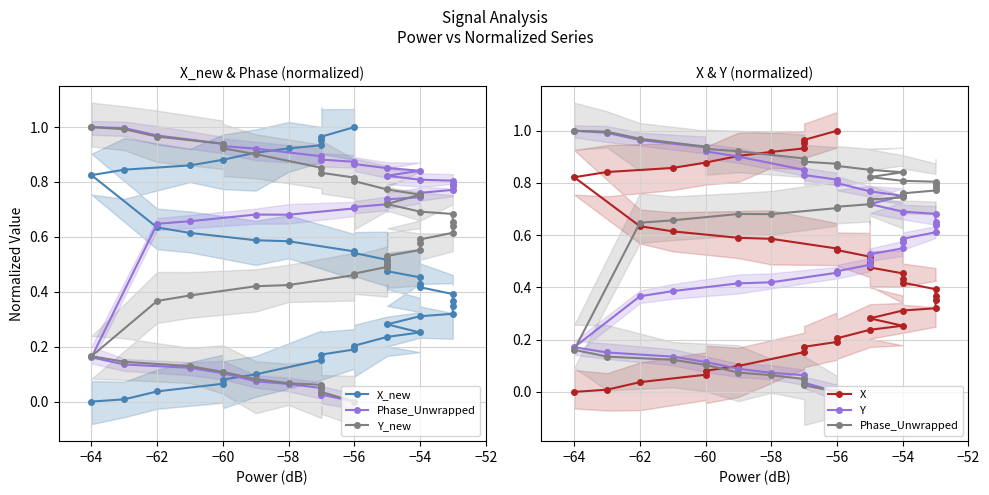

Reading left to right, transcribe all the data shown in this chart.

X_new: 0.0	0.0	0.0	0.1	0.1	0.1	0.2	0.2	0.2	0.2	0.2	0.3	0.3	0.3	0.3	0.3	0.4	0.4	0.4	0.4	0.5	0.5	0.5	0.5	0.5	0.5	0.6	0.6	0.6	0.6	0.8	0.8	0.9	0.9	0.9	0.9	0.9	1.0	1.0	1.0
Phase_Unwrapped: 1.0	1.0	1.0	0.9	0.9	0.9	0.9	0.9	0.9	0.9	0.9	0.8	0.8	0.8	0.8	0.8	0.8	0.8	0.8	0.8	0.7	0.7	0.7	0.7	0.7	0.7	0.7	0.7	0.7	0.6	0.2	0.1	0.1	0.1	0.1	0.1	0.0	0.0	0.0	0.0
Y_new: 1.0	1.0	1.0	0.9	0.9	0.9	0.9	0.8	0.8	0.8	0.8	0.8	0.7	0.7	0.7	0.7	0.6	0.6	0.6	0.6	0.6	0.5	0.5	0.5	0.5	0.5	0.4	0.4	0.4	0.4	0.2	0.1	0.1	0.1	0.1	0.1	0.1	0.0	0.0	0.0
X: 0.0	0.0	0.0	0.1	0.1	0.1	0.2	0.2	0.2	0.2	0.2	0.3	0.3	0.3	0.3	0.4	0.4	0.4	0.4	0.4	0.5	0.5	0.5	0.5	0.5	0.5	0.6	0.6	0.6	0.6	0.8	0.8	0.9	0.9	0.9	0.9	0.9	1.0	1.0	1.0
Y: 1.0	1.0	1.0	0.9	0.9	0.9	0.9	0.8	0.8	0.8	0.8	0.8	0.7	0.7	0.7	0.7	0.6	0.6	0.6	0.6	0.5	0.5	0.5	0.5	0.5	0.5	0.4	0.4	0.4	0.4	0.2	0.2	0.1	0.1	0.1	0.1	0.1	0.0	0.0	0.0